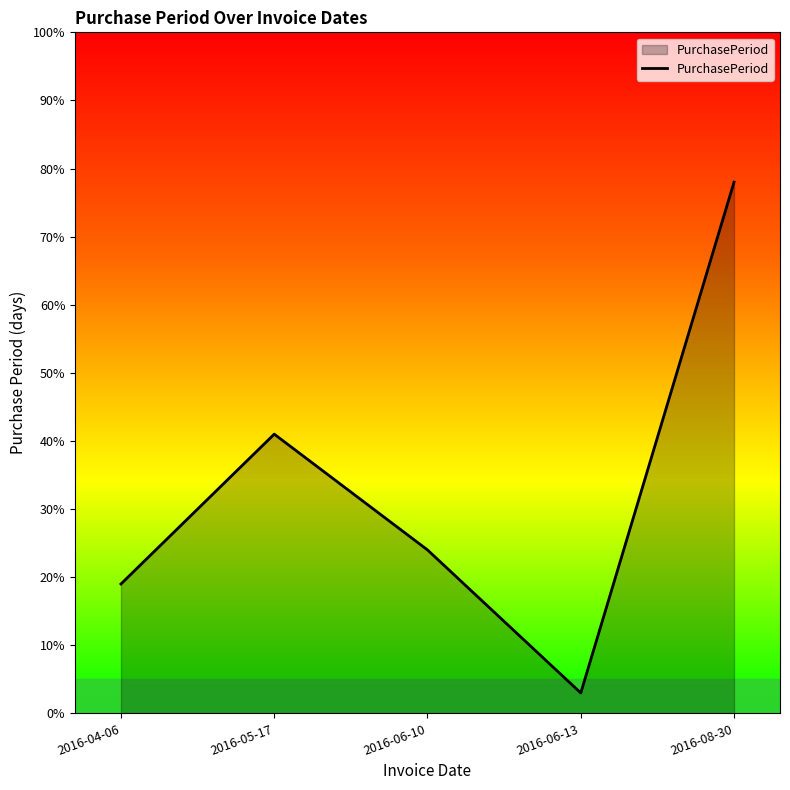

What is the change in value from 2016-06-10 to 2016-08-30?

+54